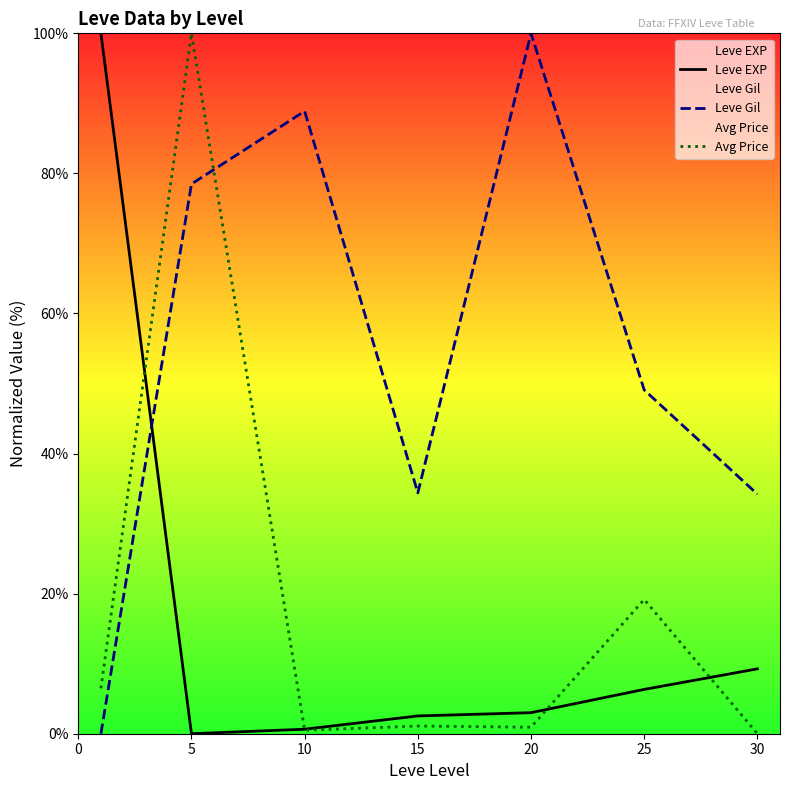

What is the value of the Leve EXP point at the 1st from the left?

100.0